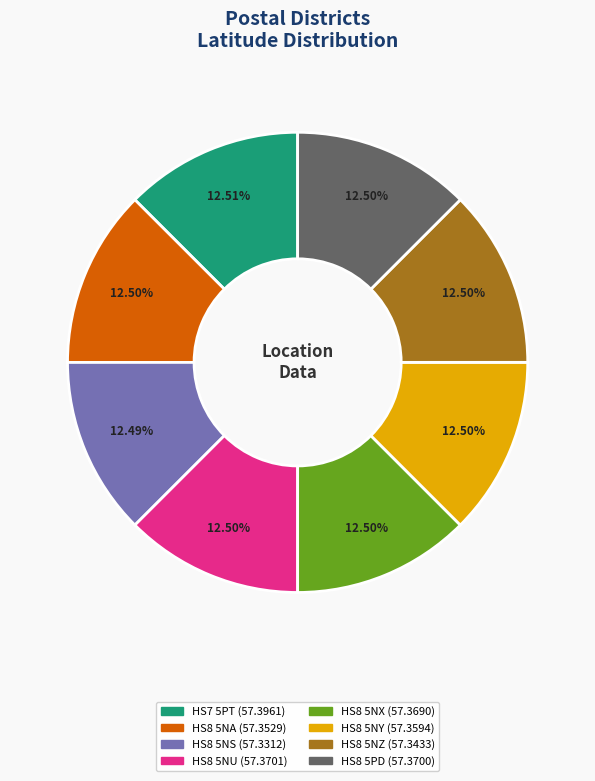

Combined, what portion of the pie is HS8 5NA and HS8 5NU?

25.0%